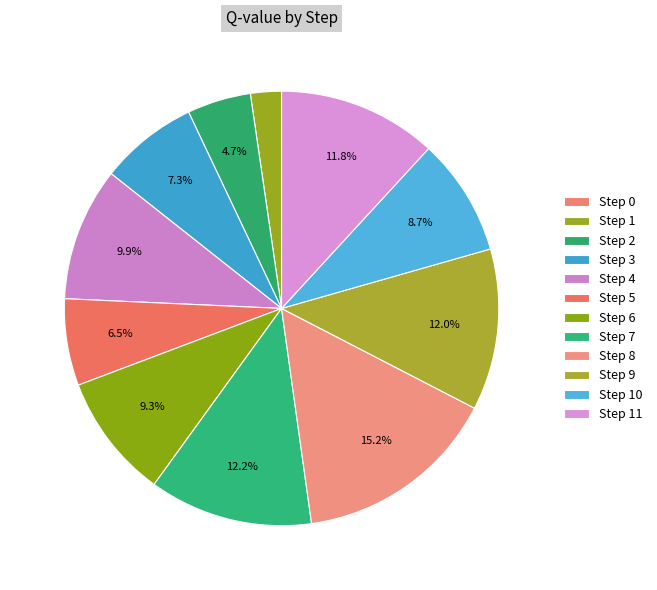

How many segments does this pie chart have?

12